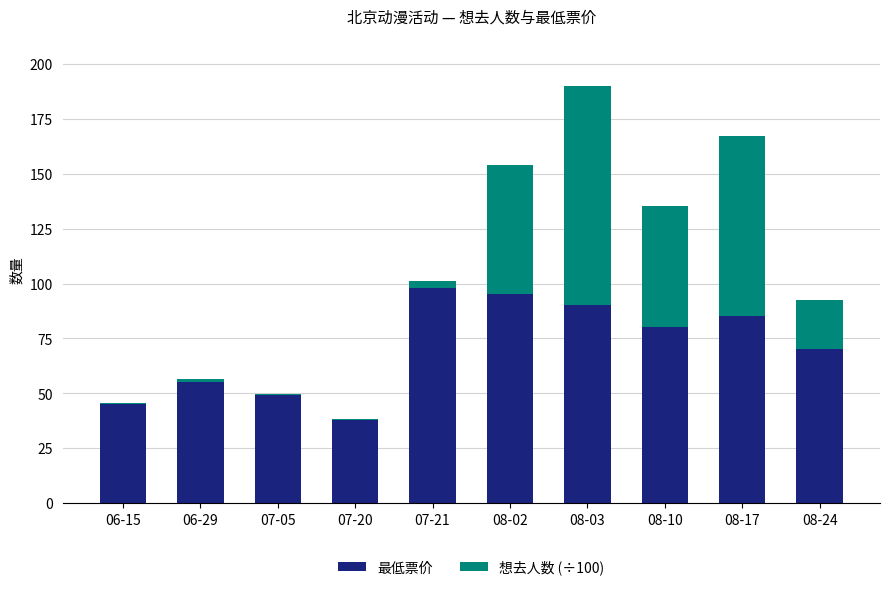

The 最低票价 series shows 85.0 at 08-17. True or false?

True